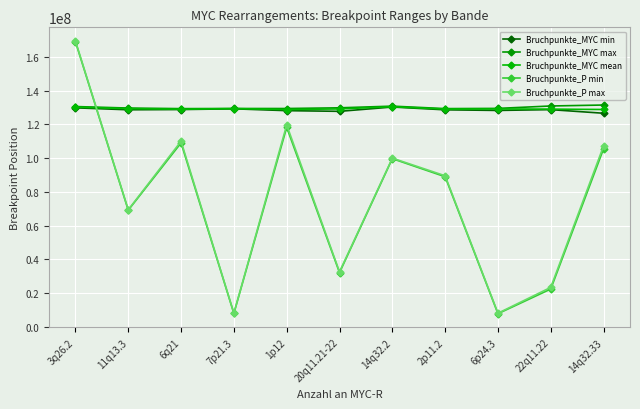

Which category has the lowest value in the Bruchpunkte_P max series?

7p21.3